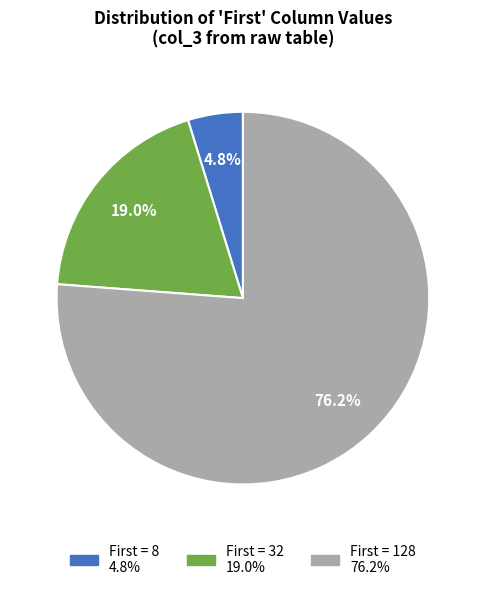

Does any single category account for the majority?

Yes